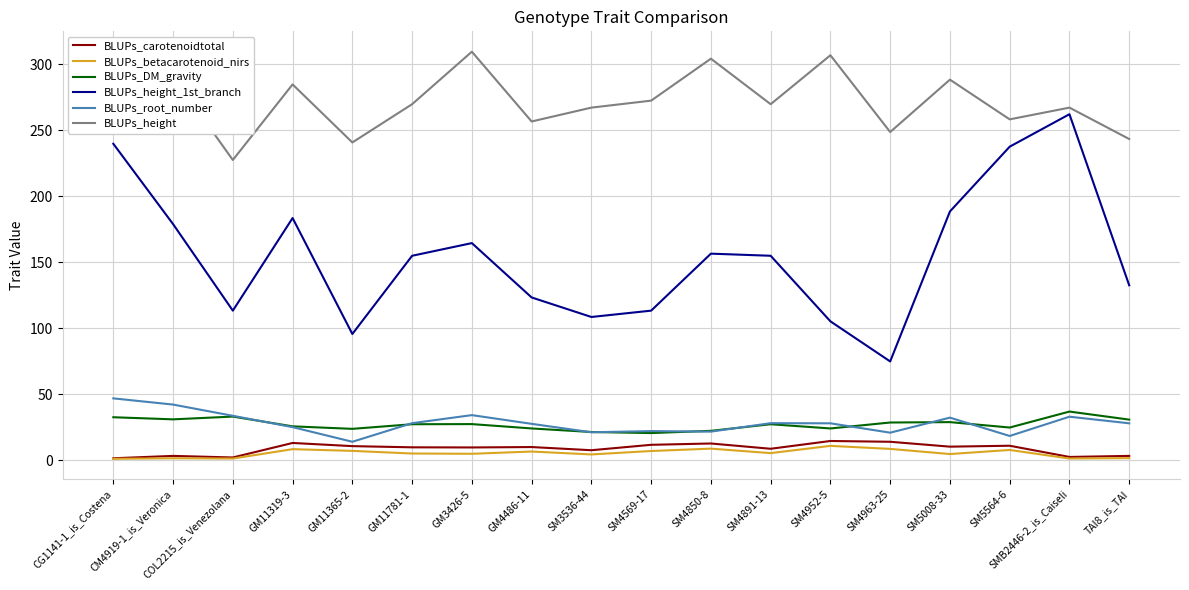

What is the difference between the second highest and minimum values in the BLUPs_height series?

79.4